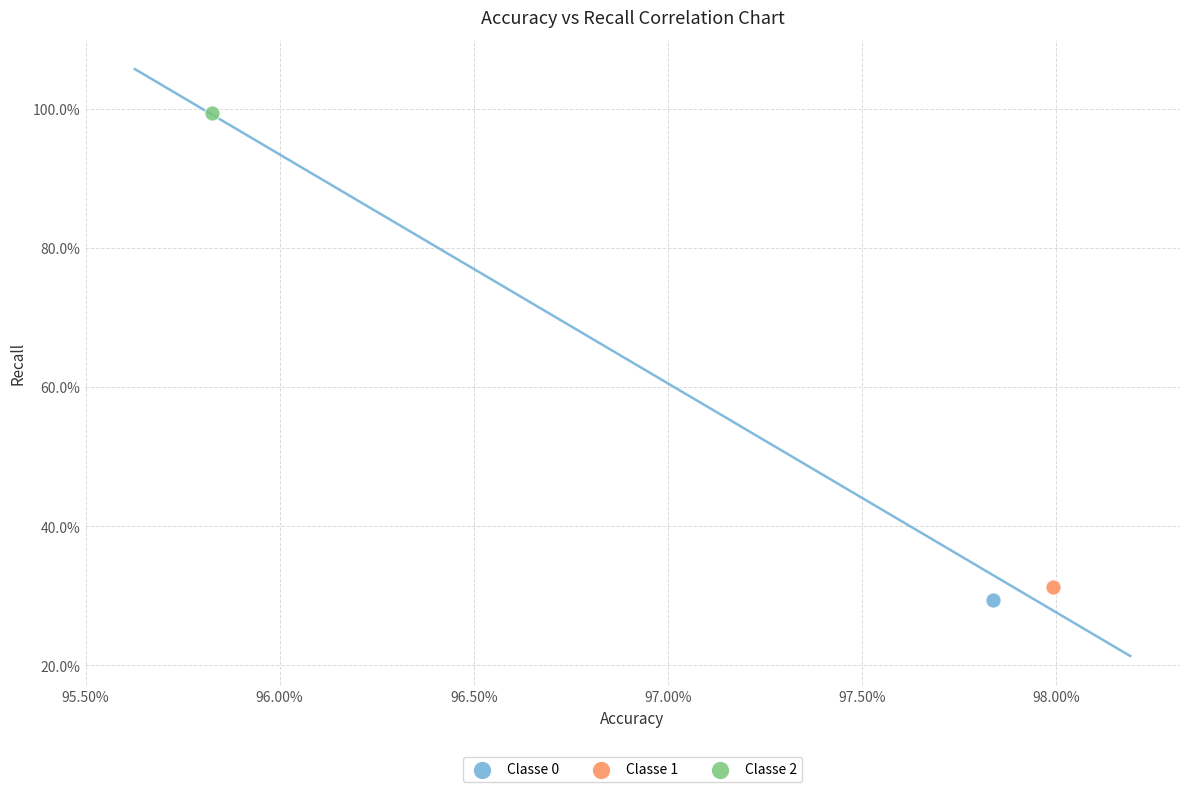

What are all the series names shown in the legend?

Classe 0, Classe 1, Classe 2